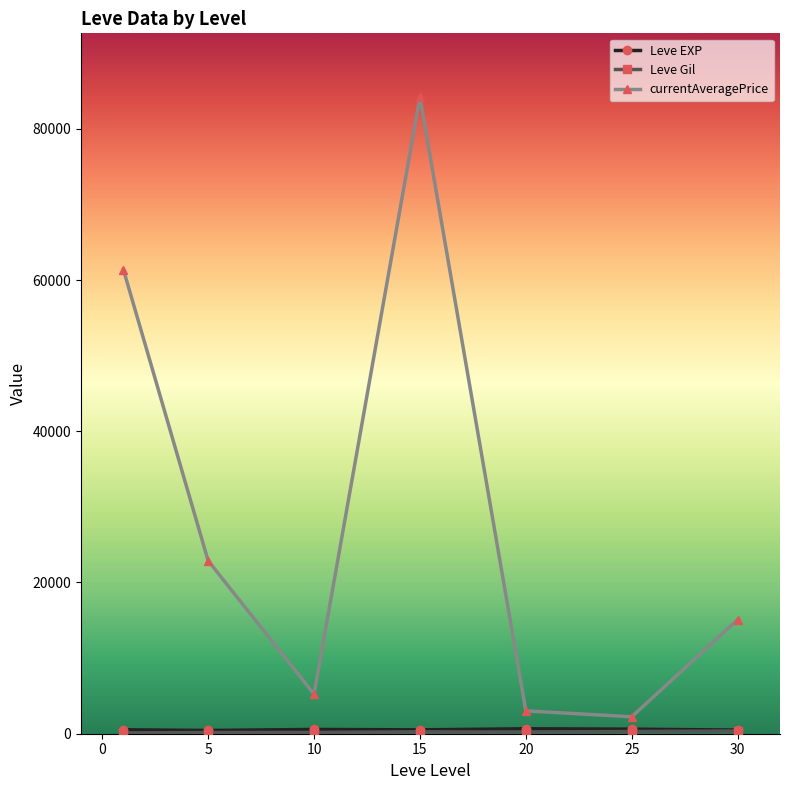

Which series has the largest range (max minus min)?

currentAveragePrice